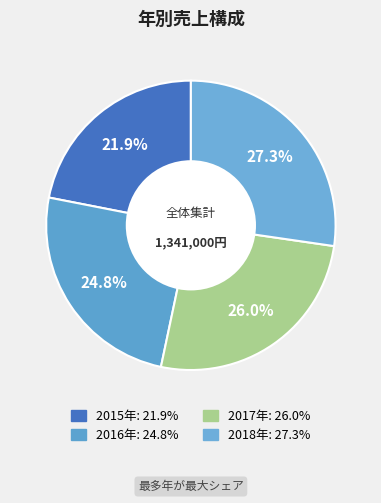

How many slices are in this pie chart?

4